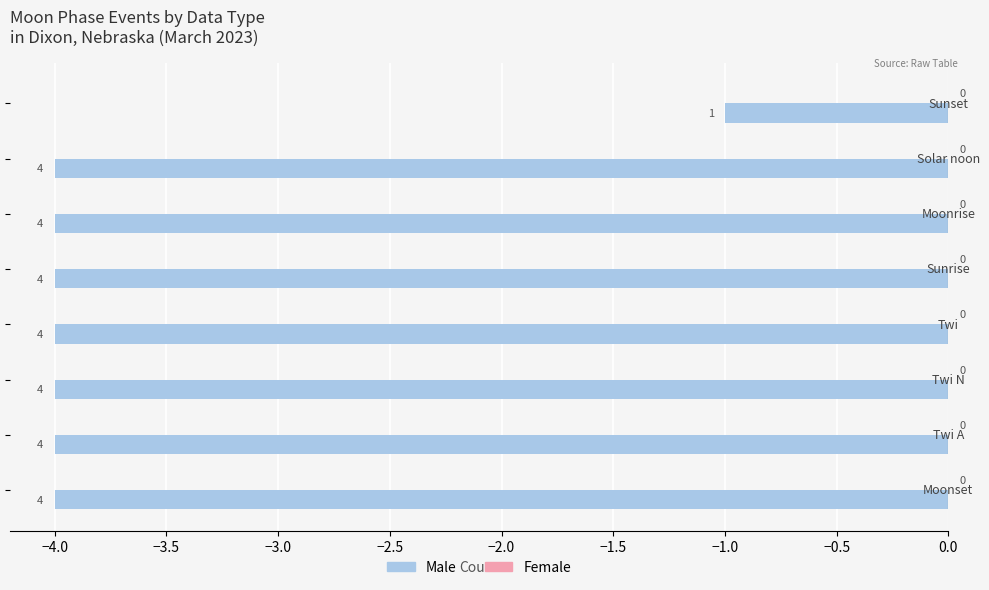

How many bars are there in total?

8